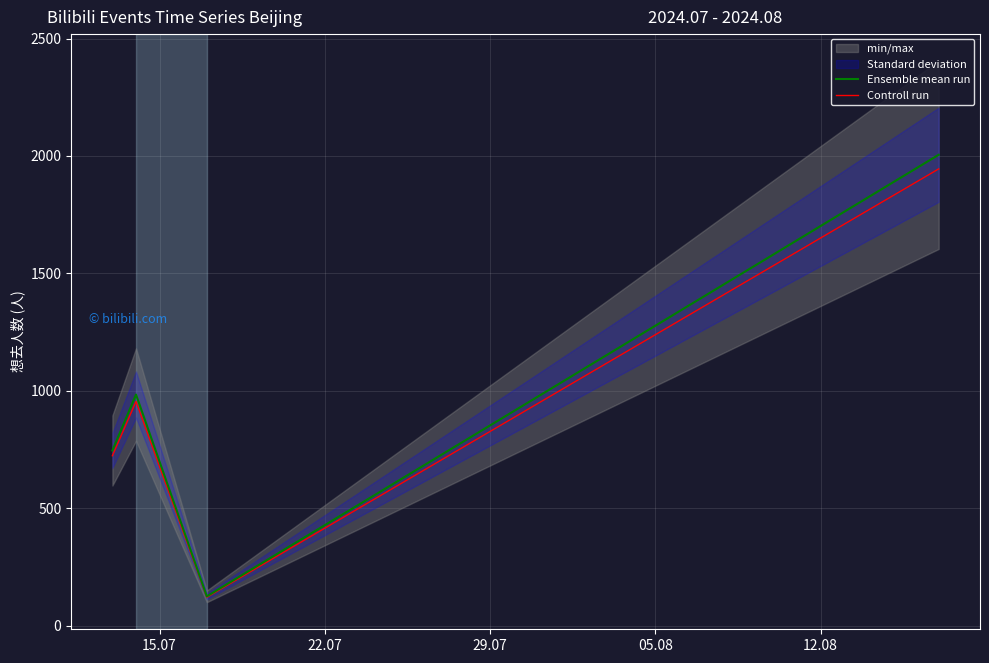

How many values in the Controll run series are below 954?

2